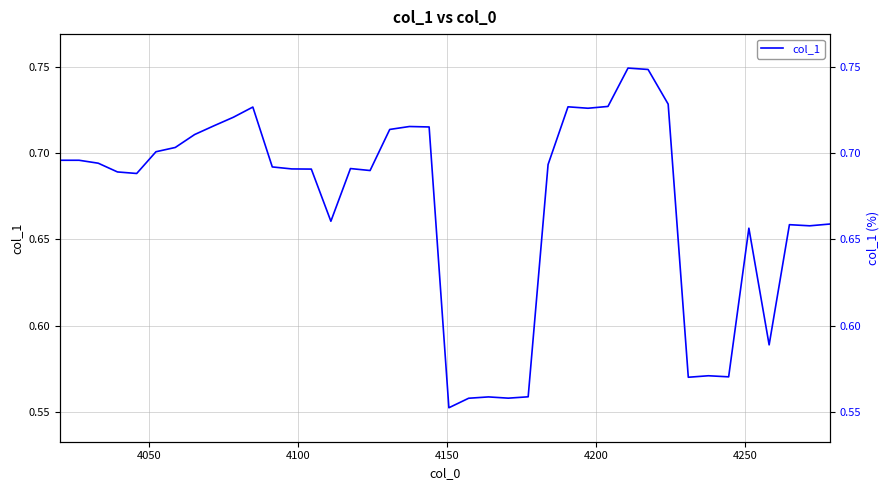

Count the number of data series in this chart.

1